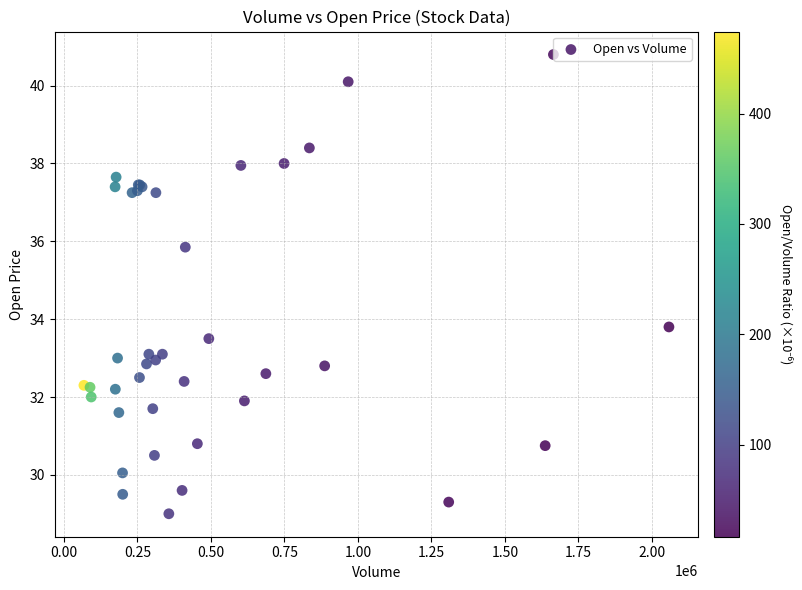

What Y value in the scatter plot is closest to 34?

33.8